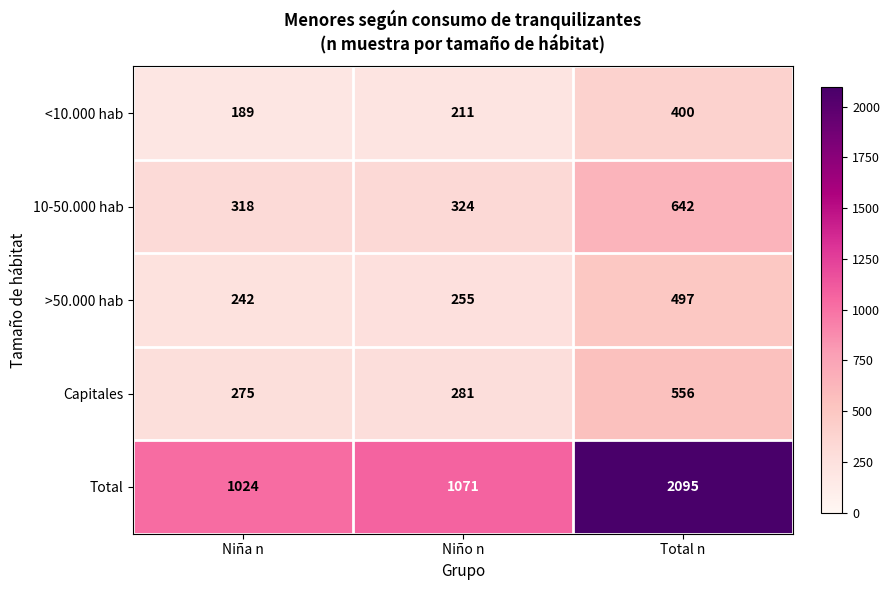

What is the maximum value shown in the chart?

2095